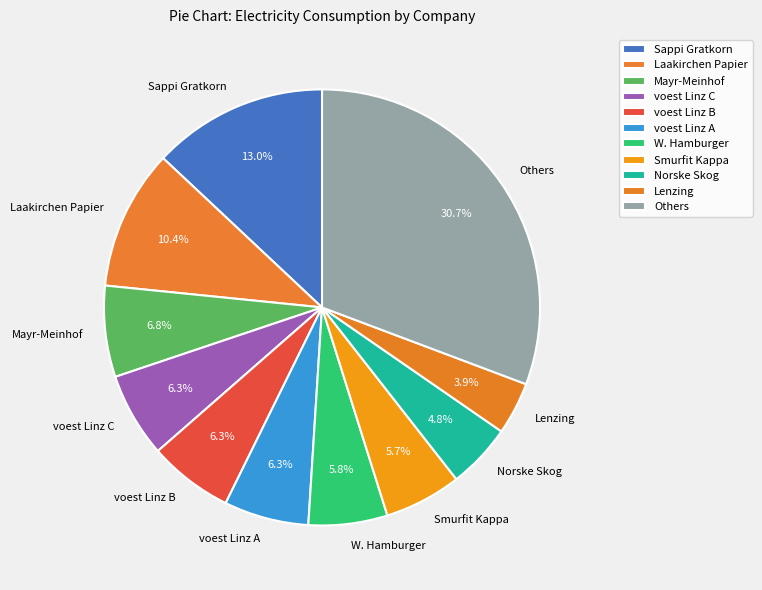

Combined, do Sappi Gratkorn and voest Linz C account for over 50%?

No